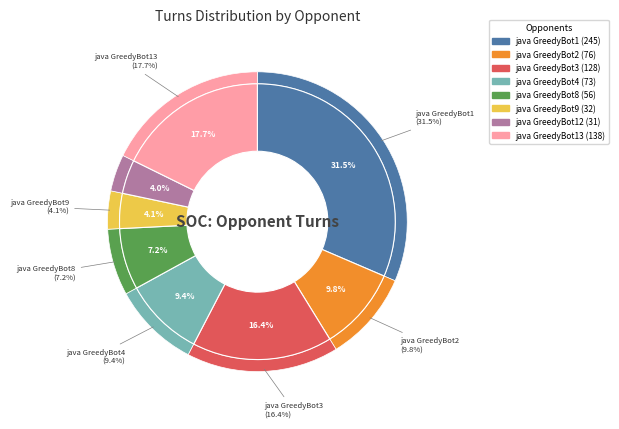

Does java GreedyBot12 represent more than half of the total?

No